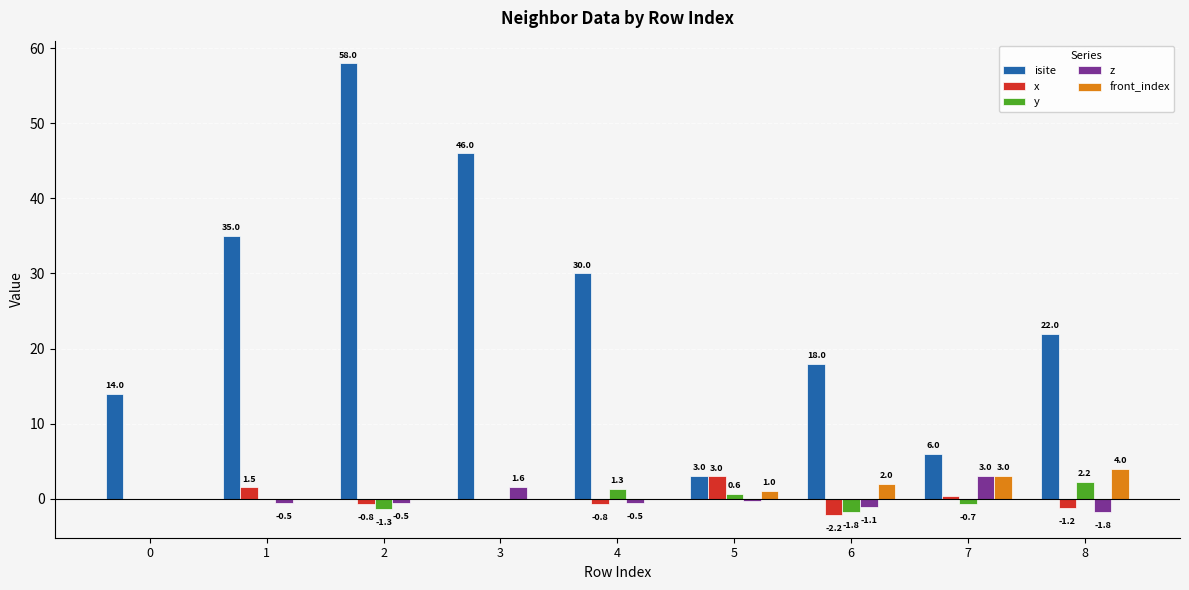

Is the value of y at 5 greater than the value of z at 7?

No